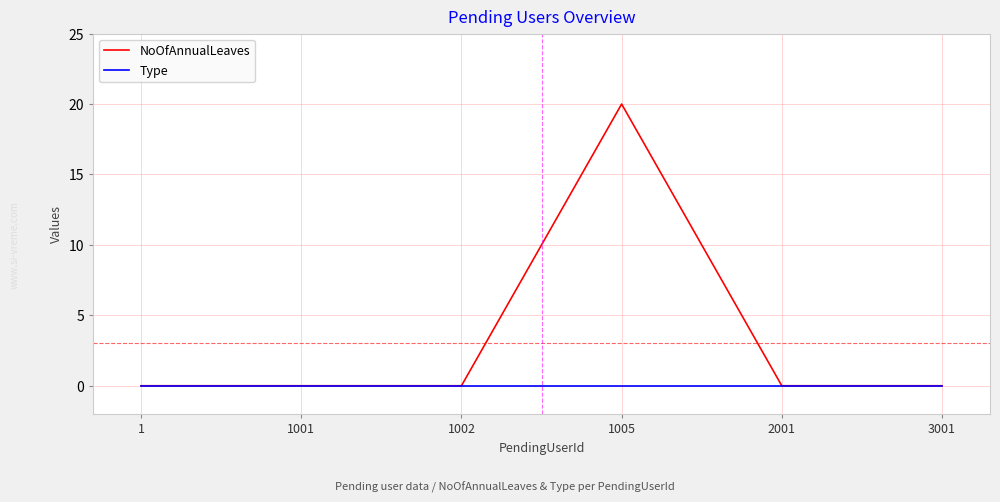

How many lines are shown in the chart?

2